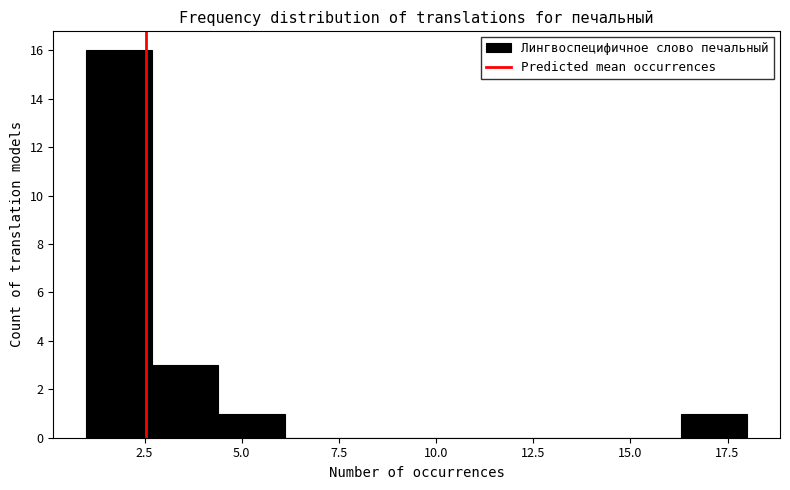

Read against the x-axis, roughly where is the centre of the tallest bar?

2.0